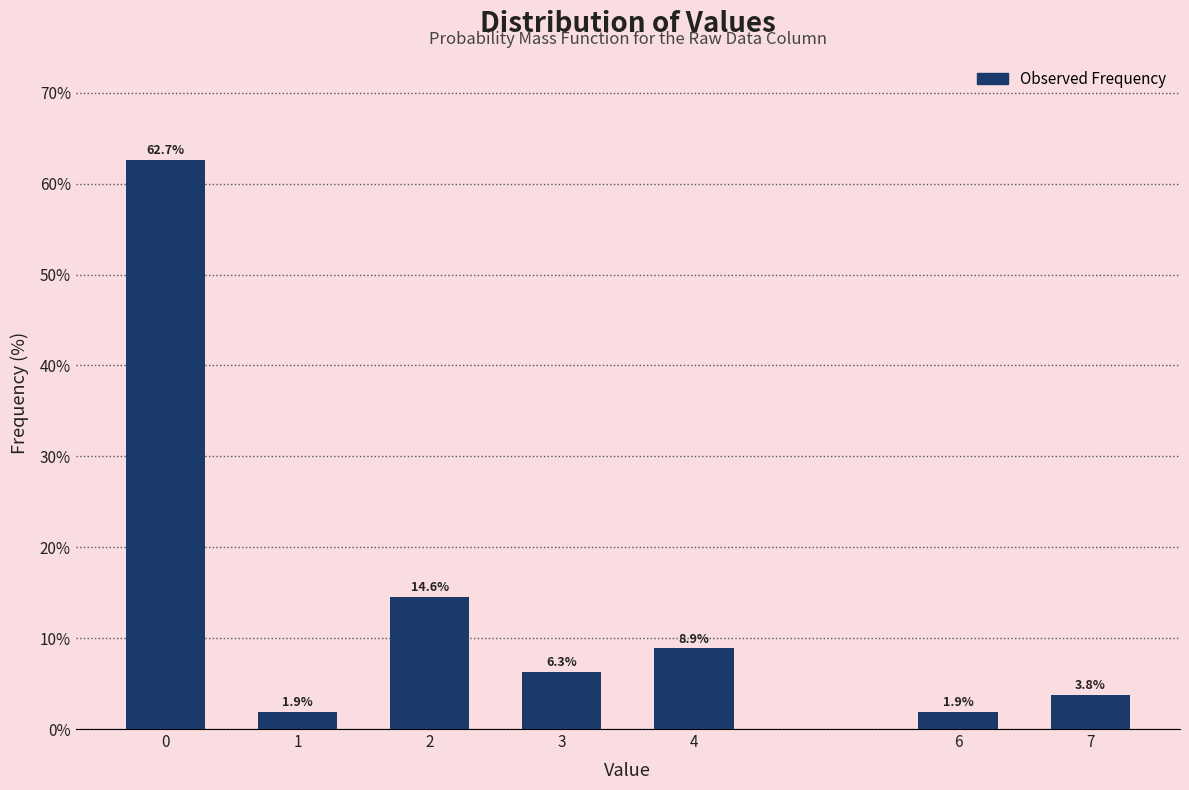

Reading right to left, what are all the values shown in this chart?

3.8	1.9	8.9	6.3	14.6	1.9	62.7